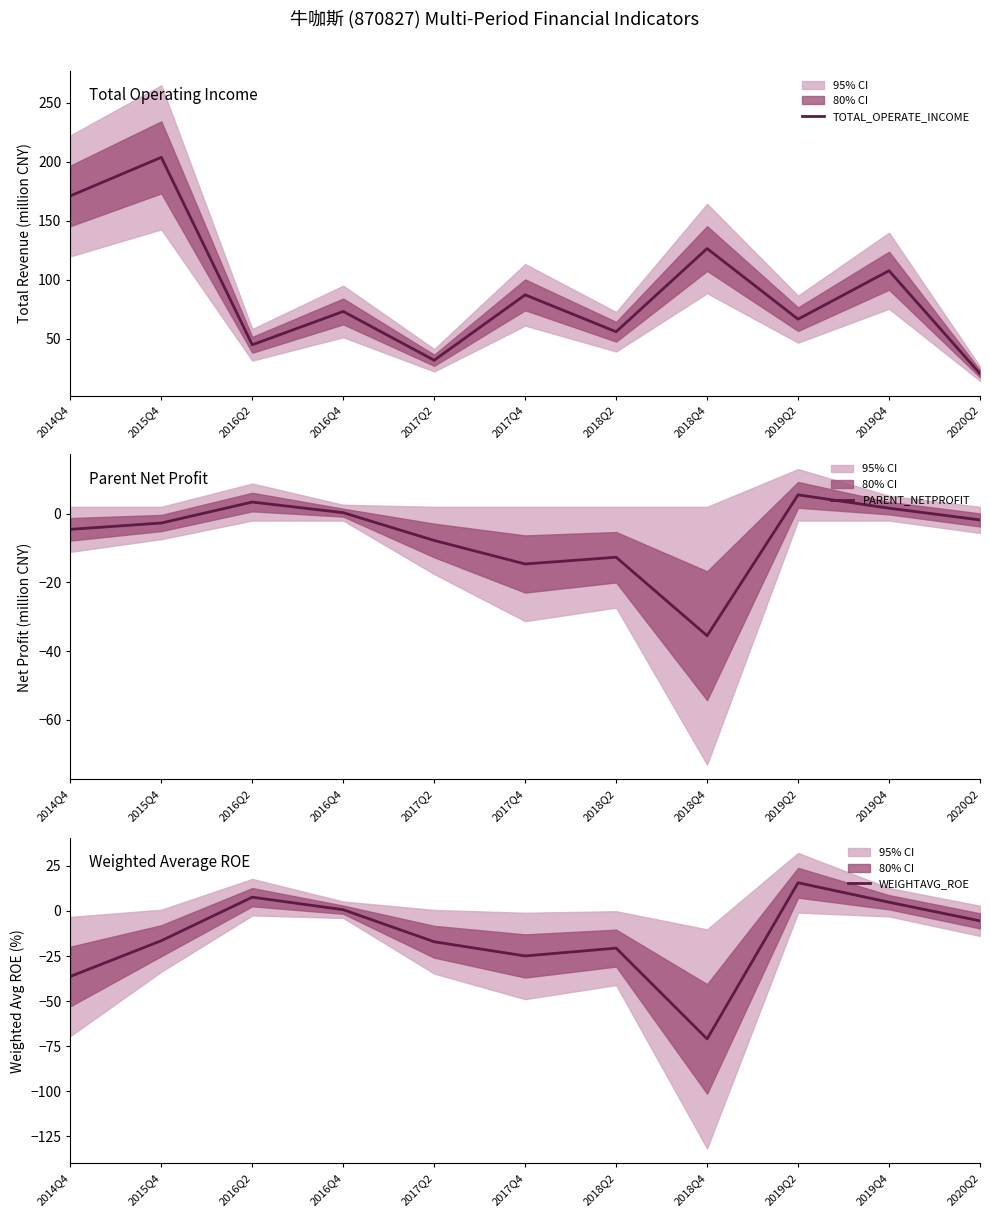

The value of WEIGHTAVG_ROE at 2018Q4 is -29.8. True or false?

False